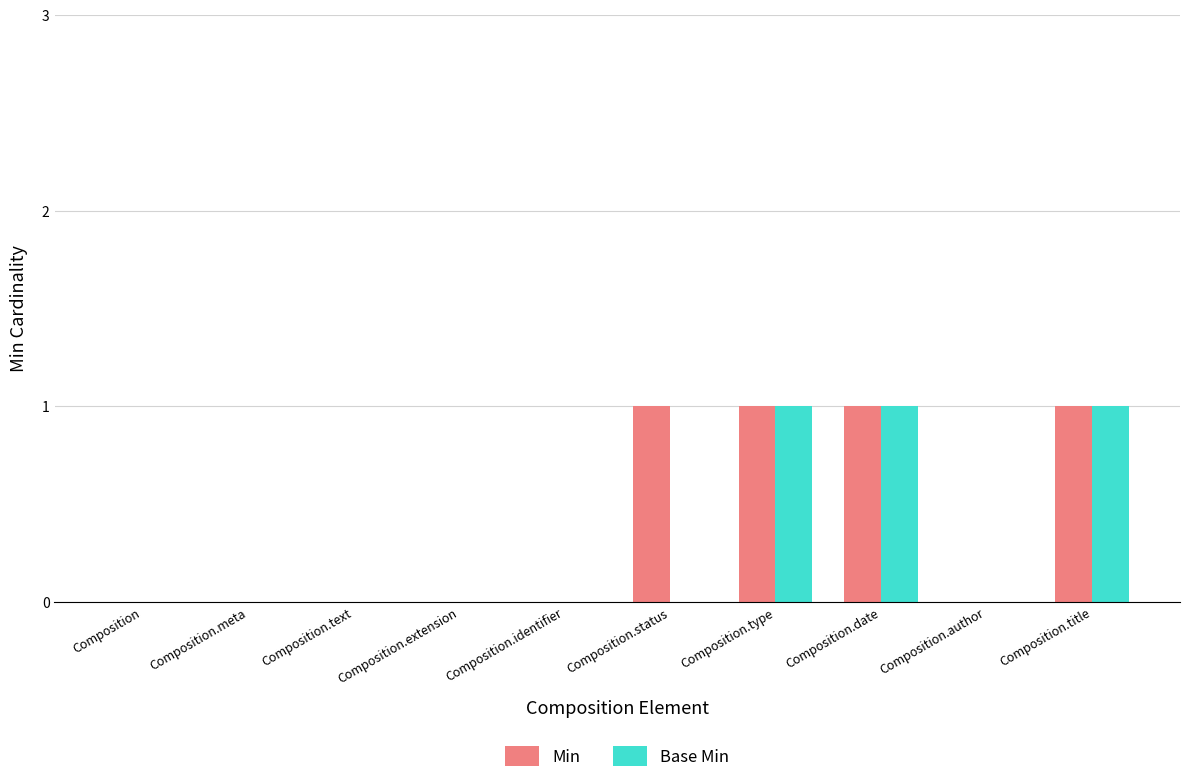

What is the sum of all Min values?

4